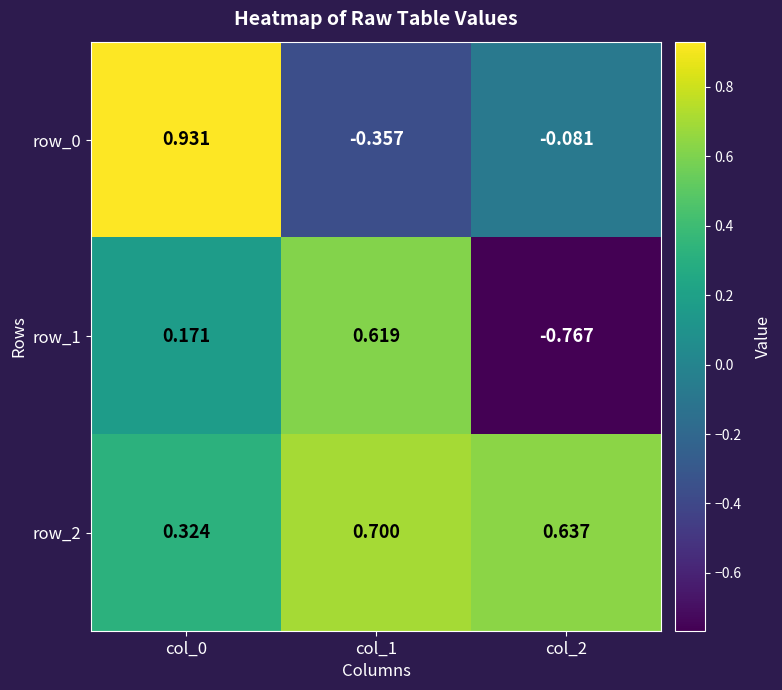

Is the value of row_0 at col_2 greater than the value of row_1 at col_2?

Yes